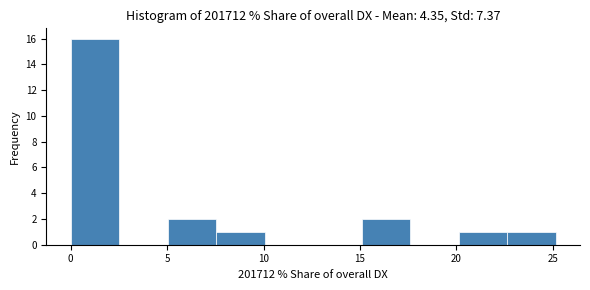

Reading left to right, transcribe this chart: for each bar, give the range it covers on the x-axis and its height. Neither the bar edges nor the heights are printed on the chart, so give them approximately, as read against the axes.

0.0 to 2.5: 16
2.5 to 5.0: 0
5.0 to 7.5: 2
7.5 to 10.0: 1
10.0 to 12.5: 0
12.5 to 15.0: 0
15.0 to 17.5: 2
17.5 to 20.0: 0
20.0 to 22.5: 1
22.5 to 25.0: 1